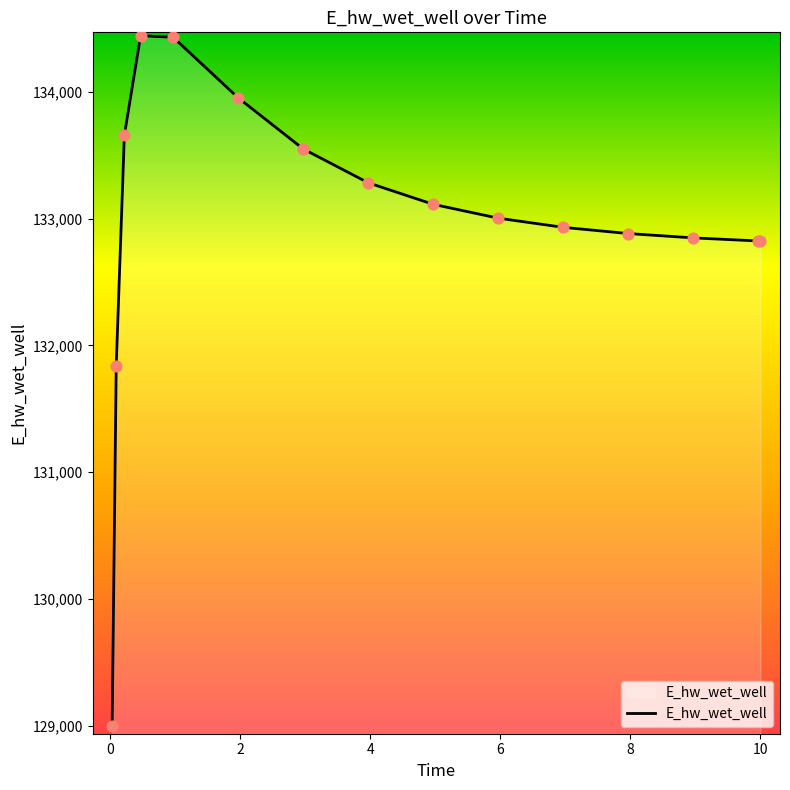

What is the maximum value shown in the chart?

134443.2